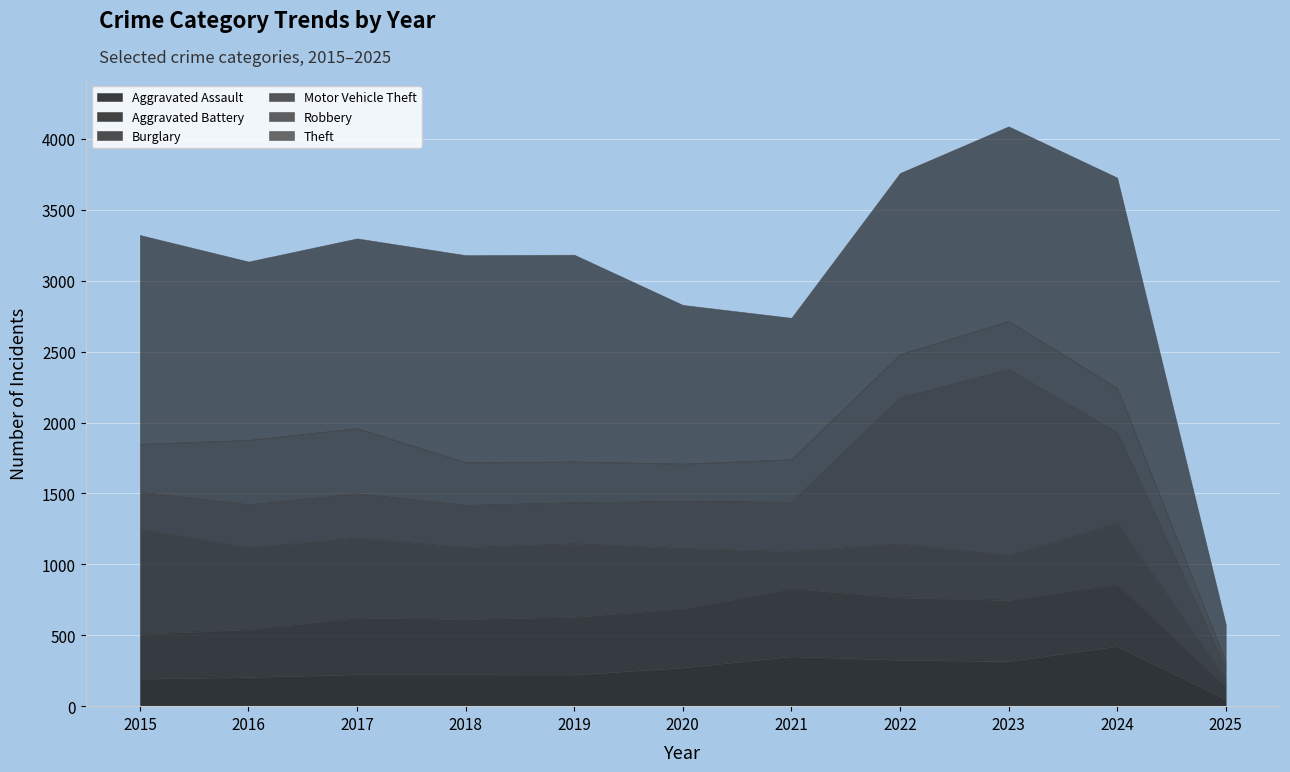

What is the value of the Motor Vehicle Theft point at the 1st from the left?

263